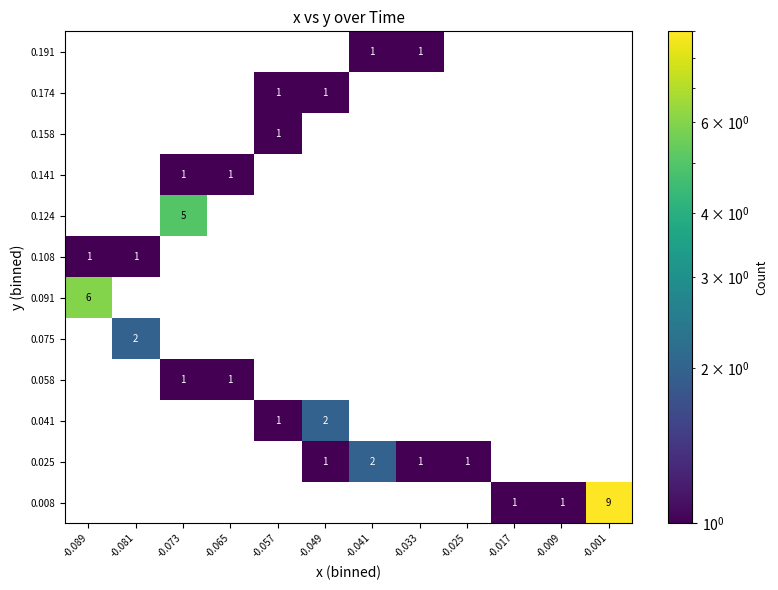

Which has a higher value, -0.041 or -0.033?

-0.041